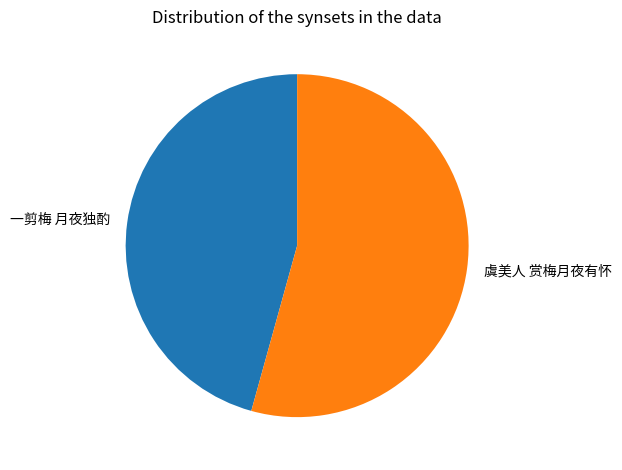

Which category has the smallest portion of the pie?

一剪梅 月夜独酌